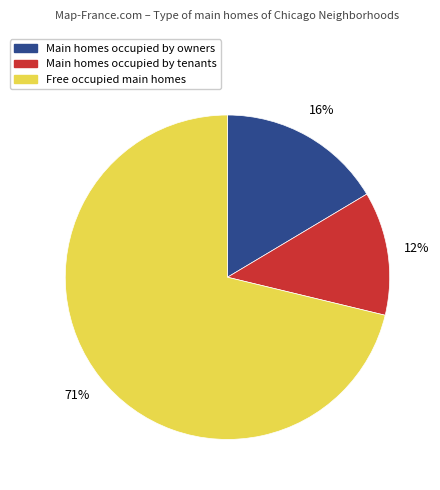

To the nearest percent, what is the average slice percentage?

33%